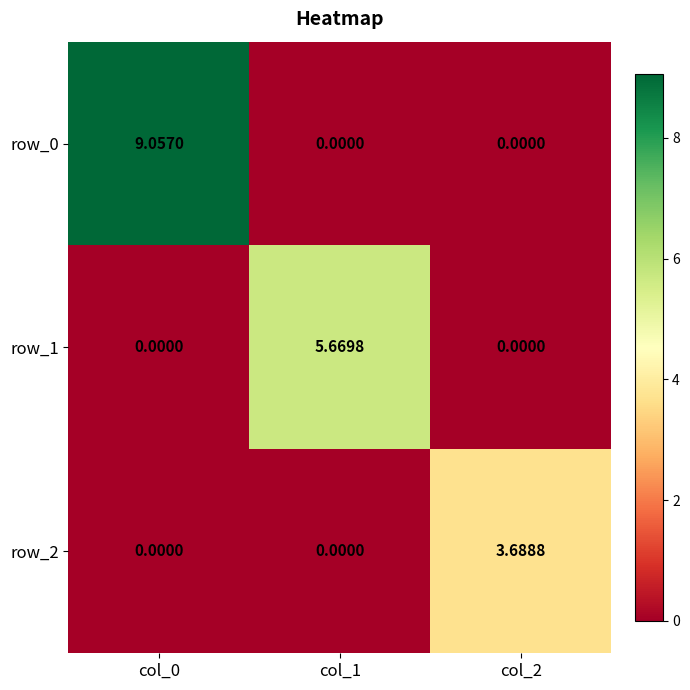

At which label is row_0 closest to 4?

col_1